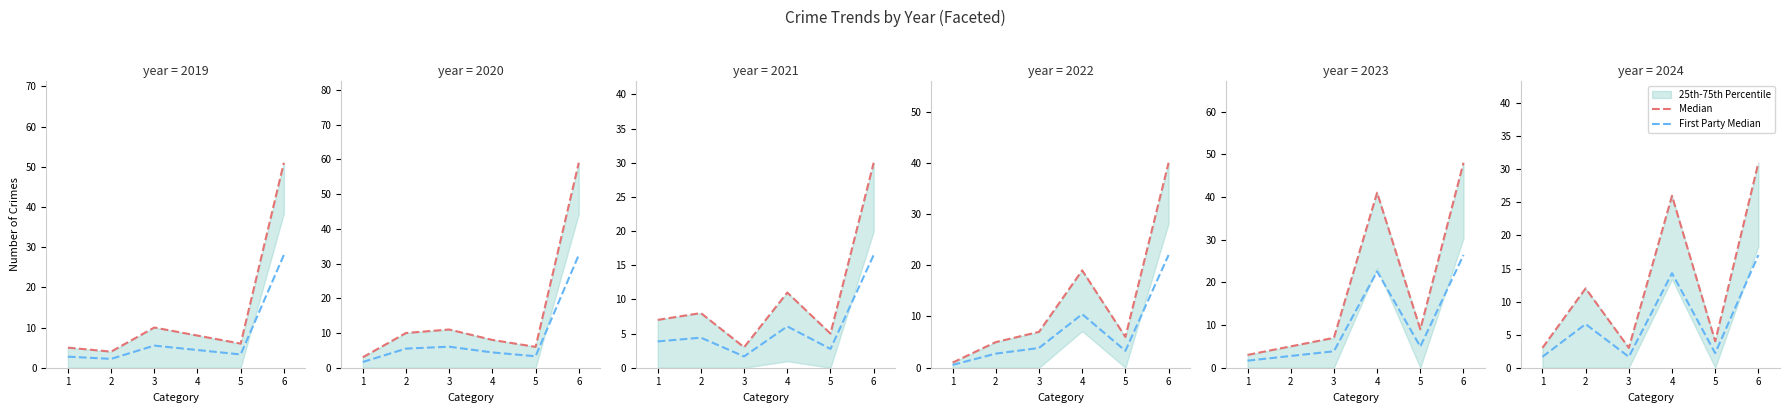

Which has a higher value, 2 or 3?

2